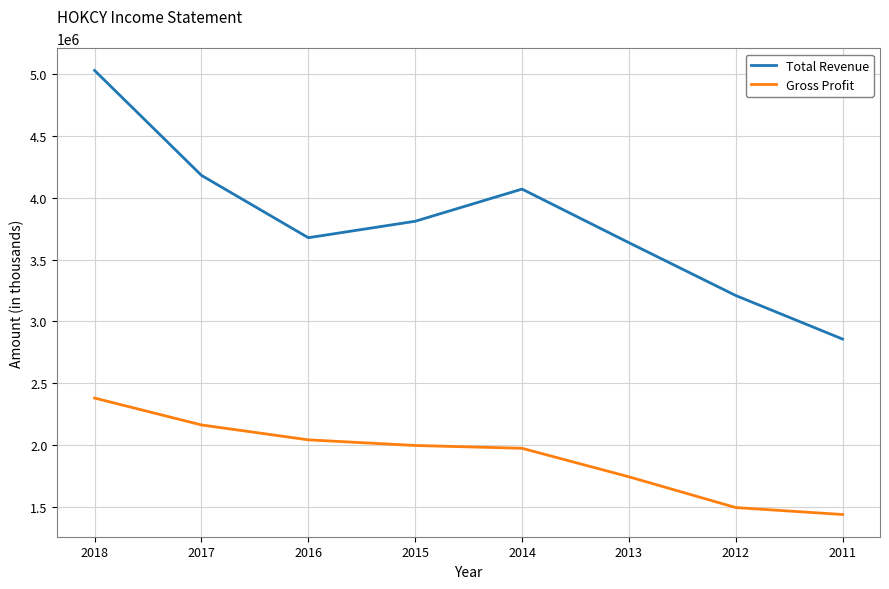

The Gross Profit series shows 2041000 at 2016. True or false?

True